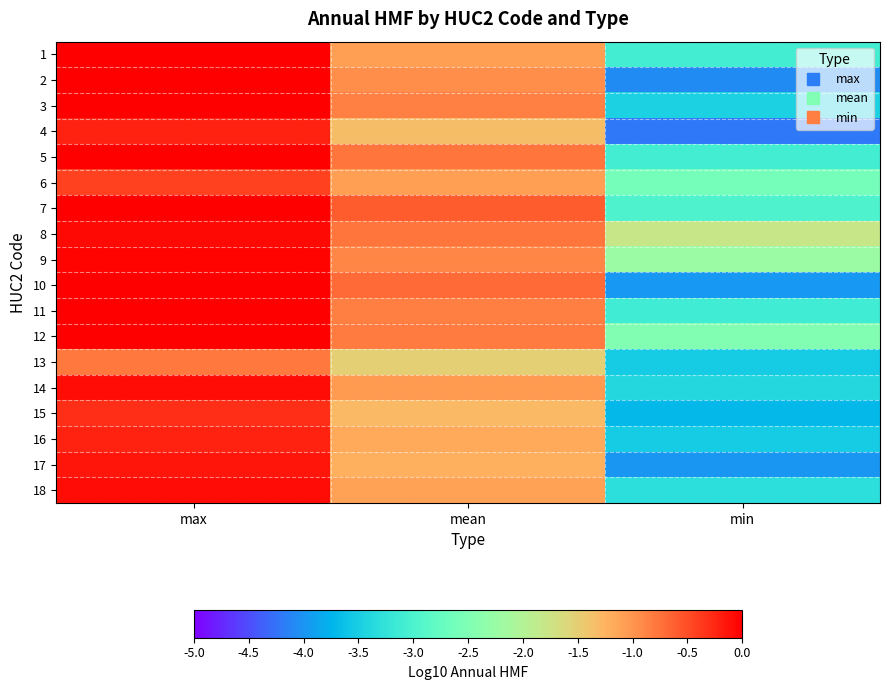

Which series has the largest total across all categories?

8